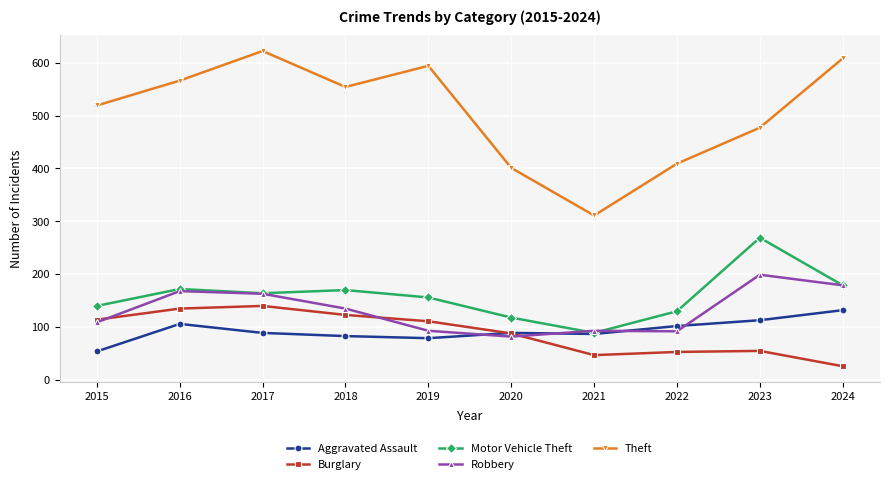

Count the number of categories in the chart.

10